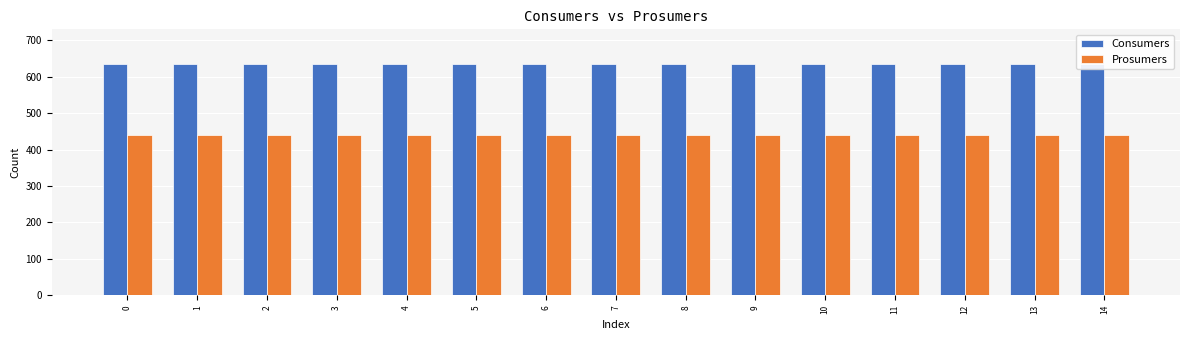

Which series has the largest range (max minus min)?

Consumers